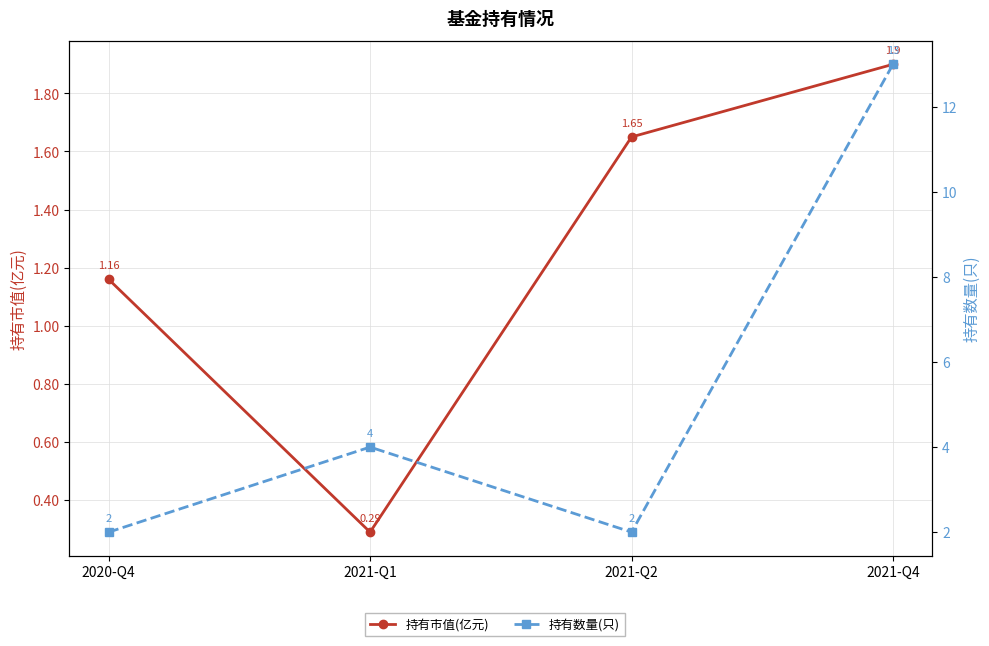

What is the value of the 持有市值(亿元) point at the 4th from the left?

1.9